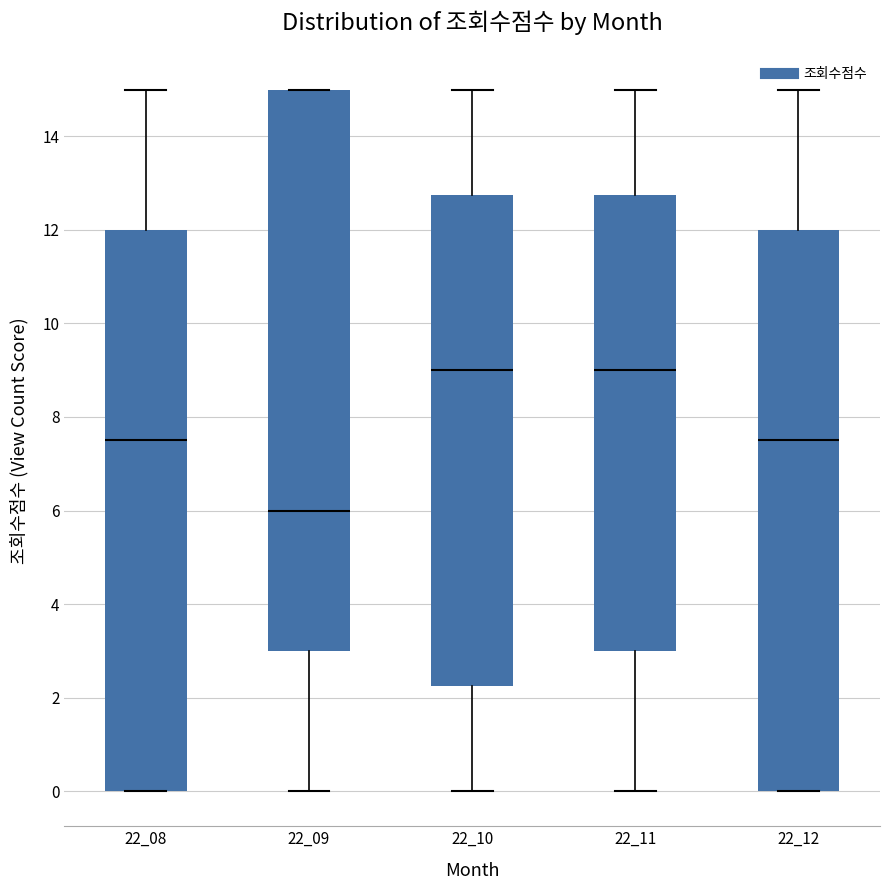

Reading left to right, read every box against the y-axis: the position of its median line, the range the box covers, and the ends of its whiskers. The values are not printed on the chart, so give them approximately, as read against the axis.

22_08: median 7.6, box 0.0 to 12.0, whiskers 0.0 to 15.0
22_09: median 6.0, box 3.0 to 15.0, whiskers 0.0 to 15.0
22_10: median 9.0, box 2.2 to 12.8, whiskers 0.0 to 15.0
22_11: median 9.0, box 3.0 to 12.8, whiskers 0.0 to 15.0
22_12: median 7.6, box 0.0 to 12.0, whiskers 0.0 to 15.0